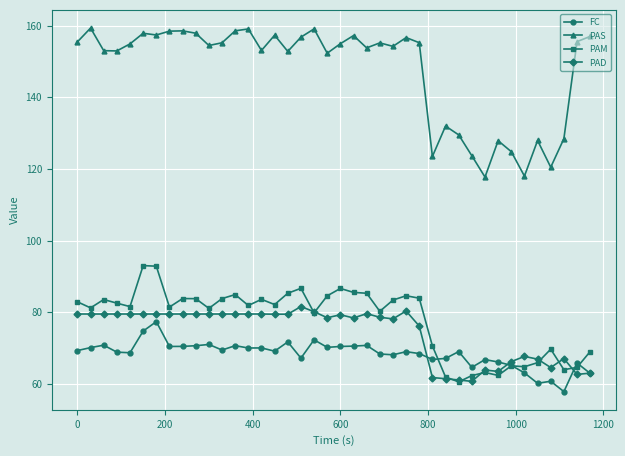

What is the value of the FC point at the 39th from the left?

65.8